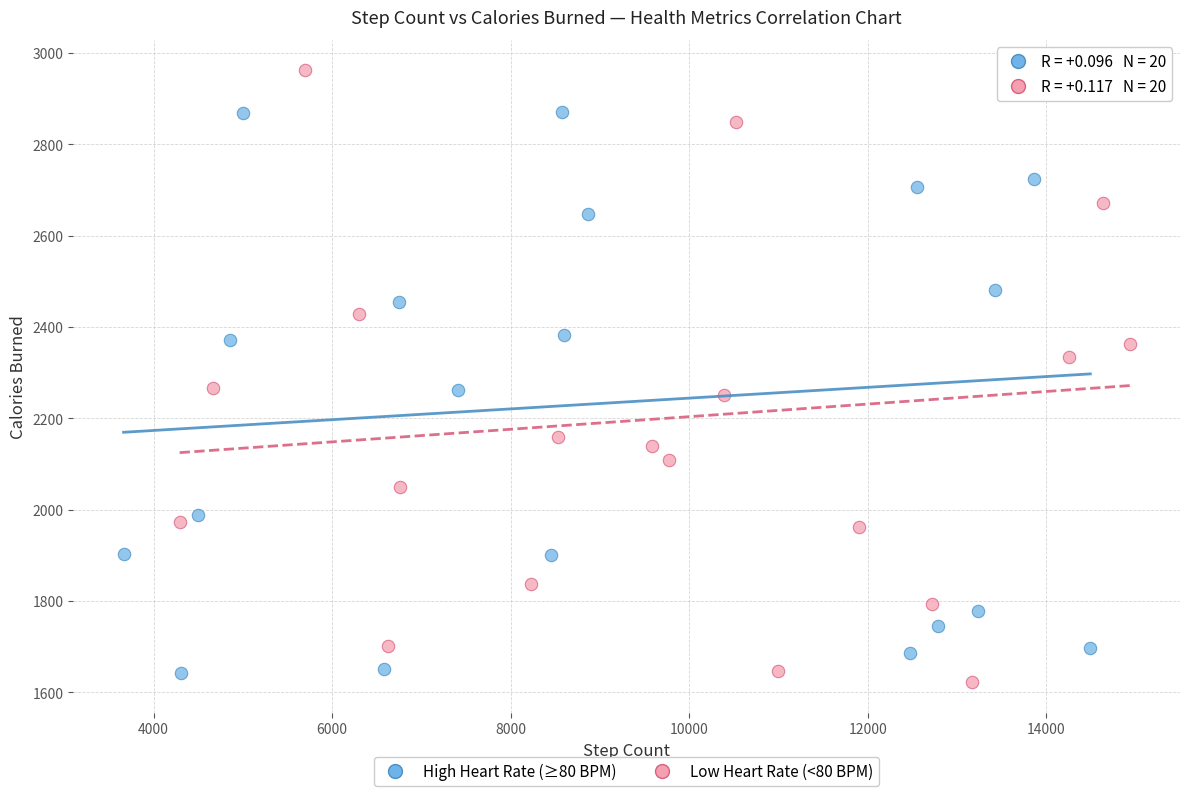

Which series reaches the maximum Y coordinate?

Low Heart Rate (<80 BPM)